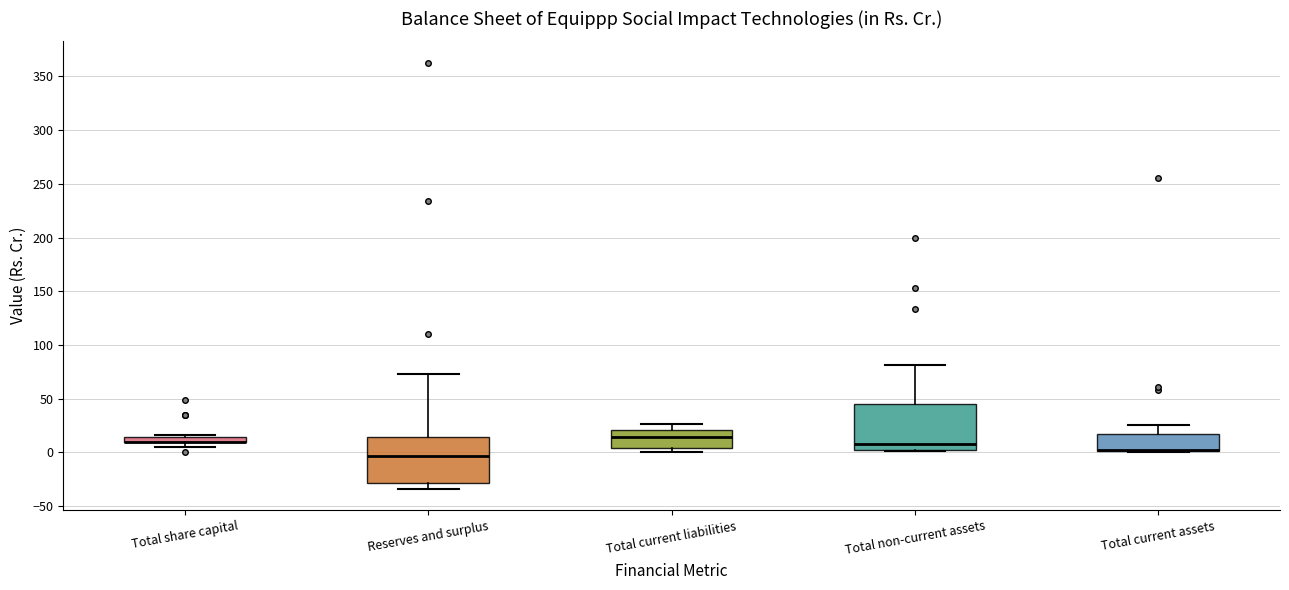

Where is the lower edge of the box for Total share capital on the y-axis? The values are not printed on the chart, so give them approximately, as read against the axis.

10